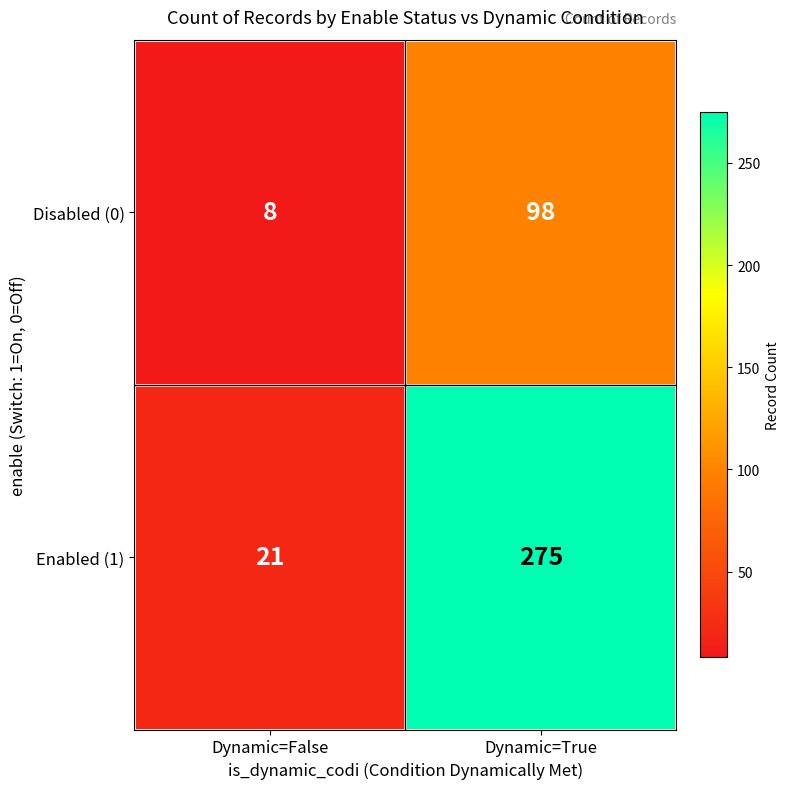

Reading right to left, transcribe all the data shown in this chart.

Disabled (0): Dynamic=True=98	Dynamic=False=8
Enabled (1): Dynamic=True=275	Dynamic=False=21